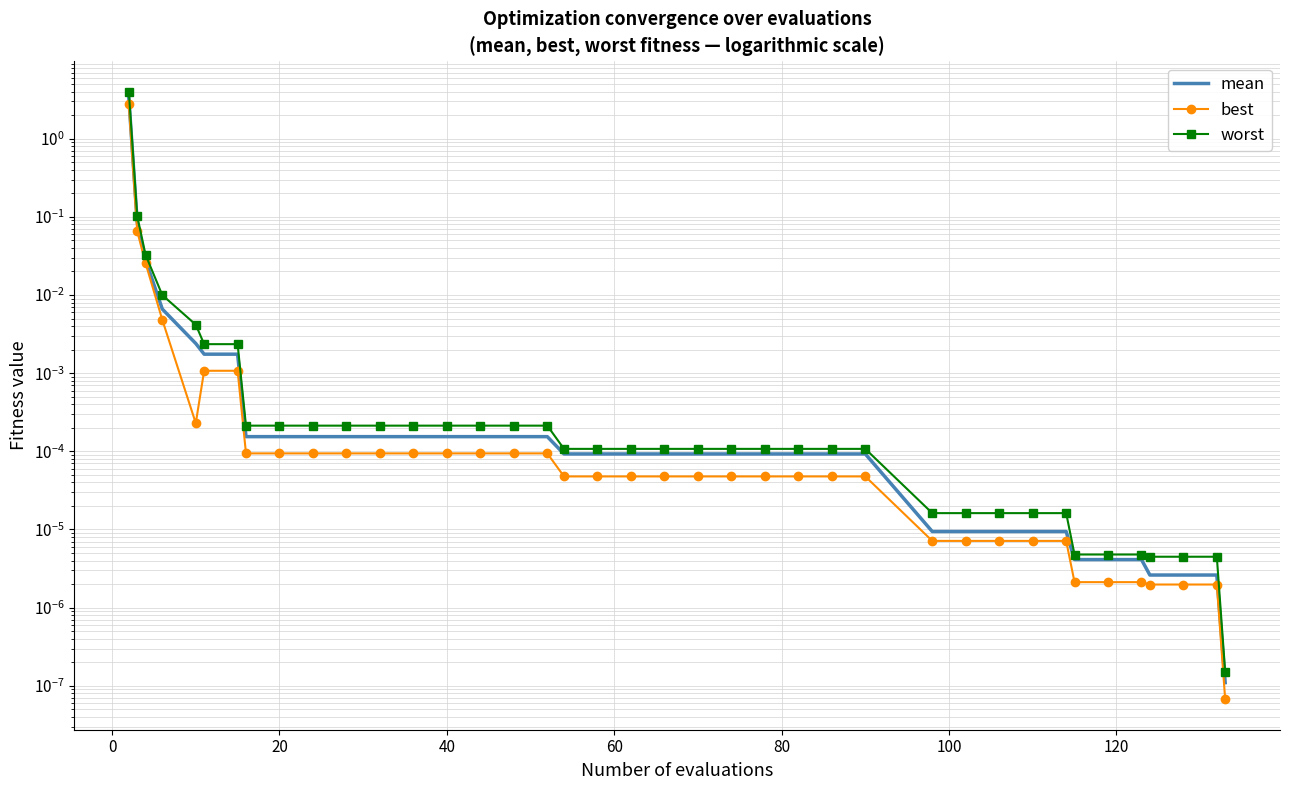

True or false: best and mean intersect in this chart.

False